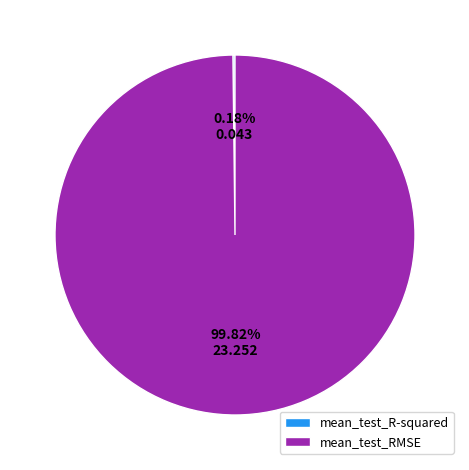

Is there any slice that represents more than half of the pie?

Yes